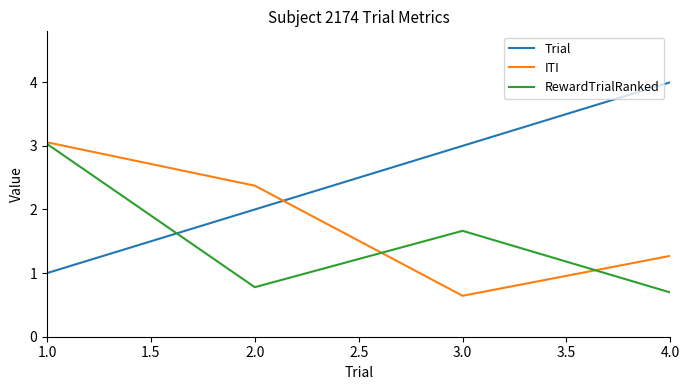

What is the maximum value for Trial?

4.0